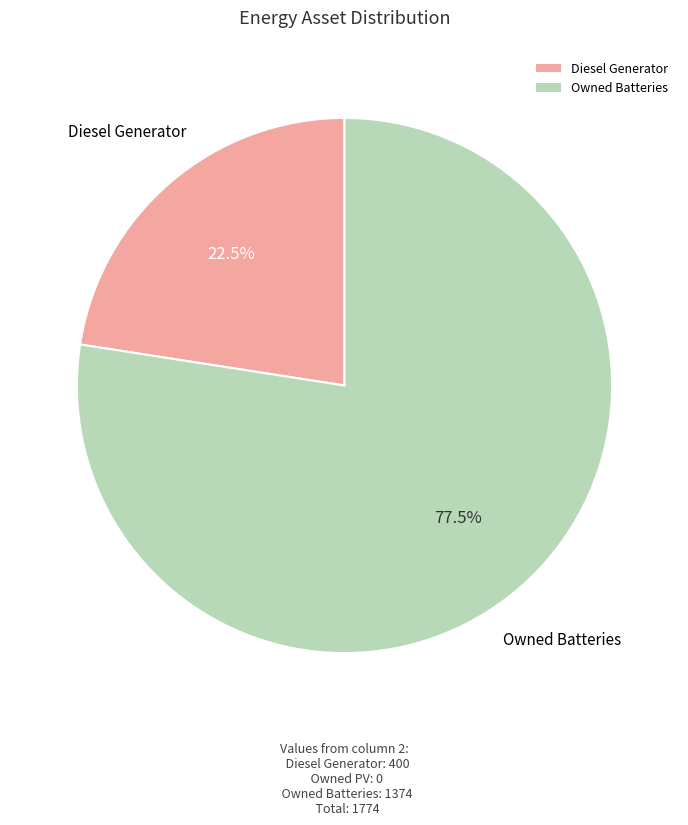

Approximately how many times larger is the value at Diesel Generator compared to Owned Batteries?

0.3